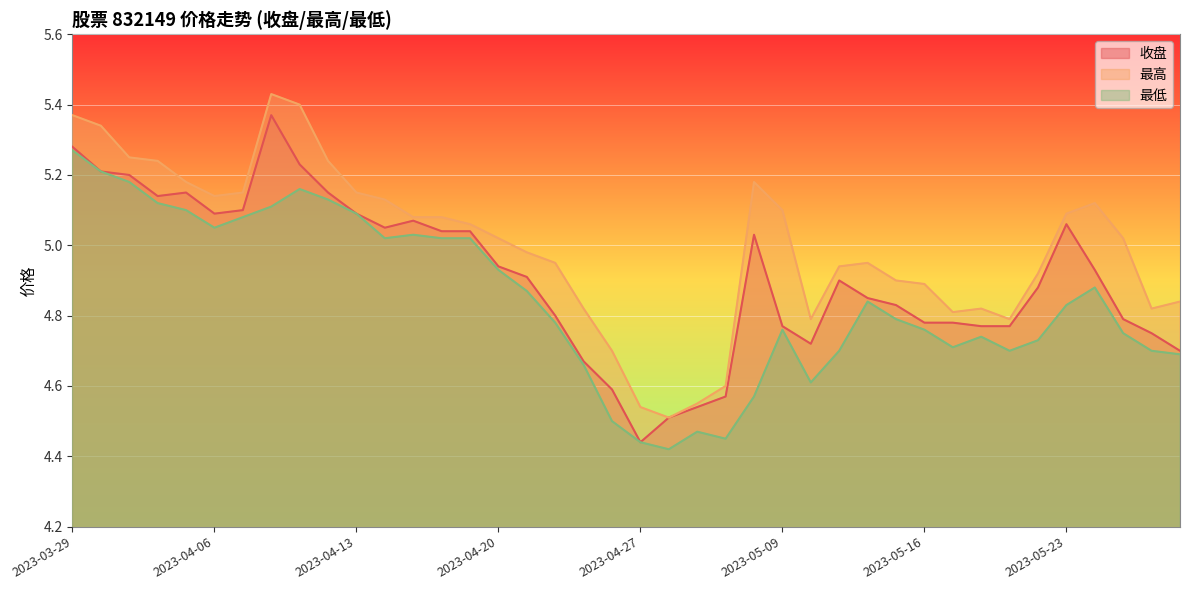

How many data points in 最高 are less than 5?

19